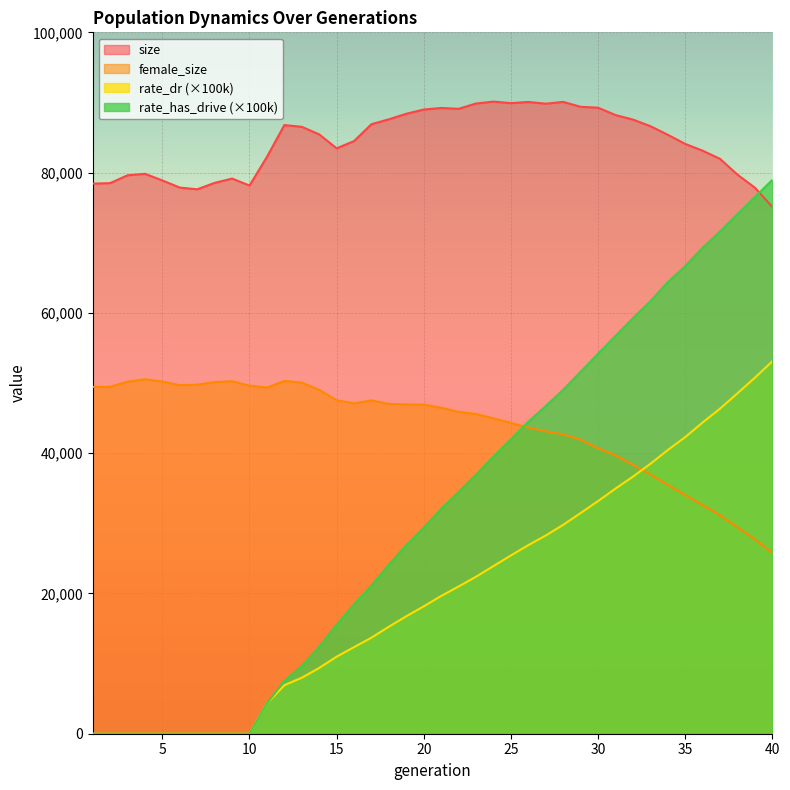

What is the average value of the female_size series?

43787.8